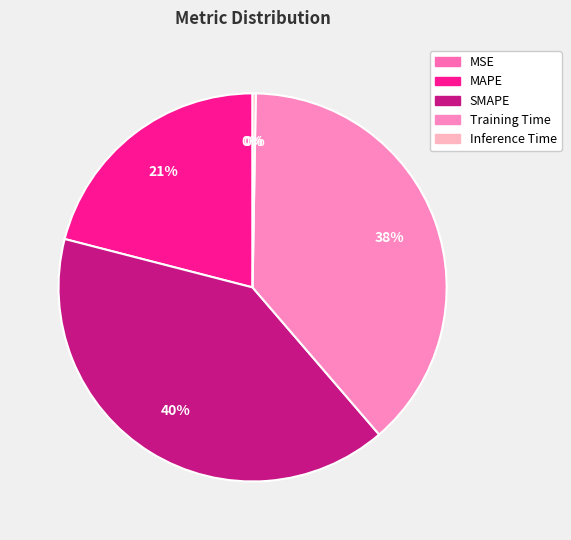

Which category has the biggest portion of the pie?

SMAPE